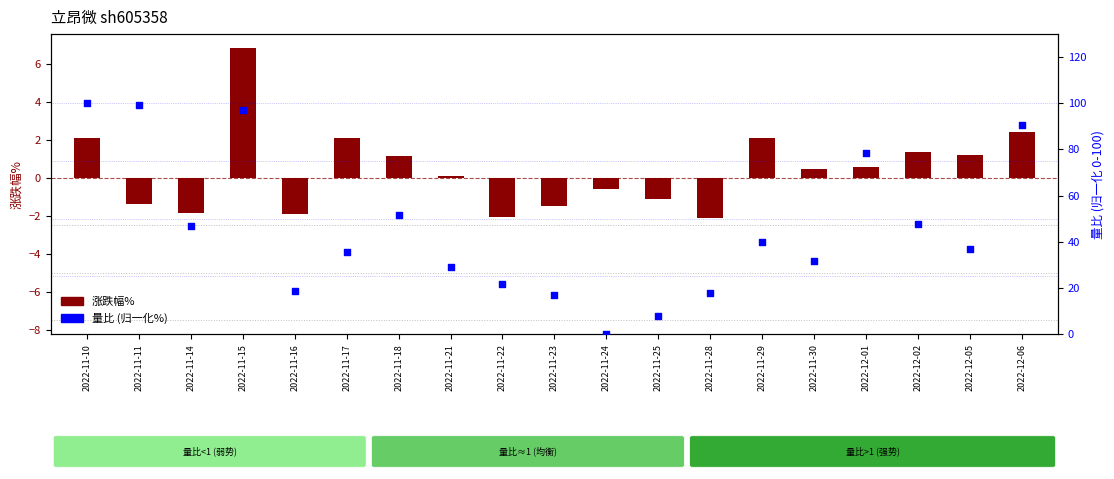

What are all the series names shown in the legend?

涨跌幅%, 量比 (归一化%)